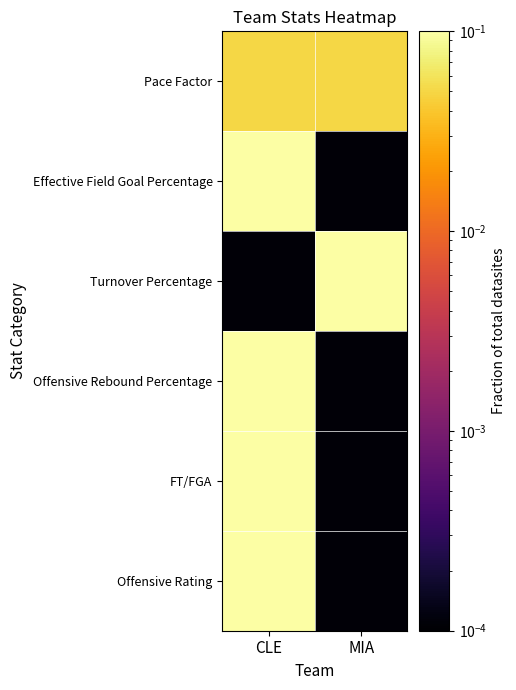

What is the spread (max minus min) of values at MIA?

0.1